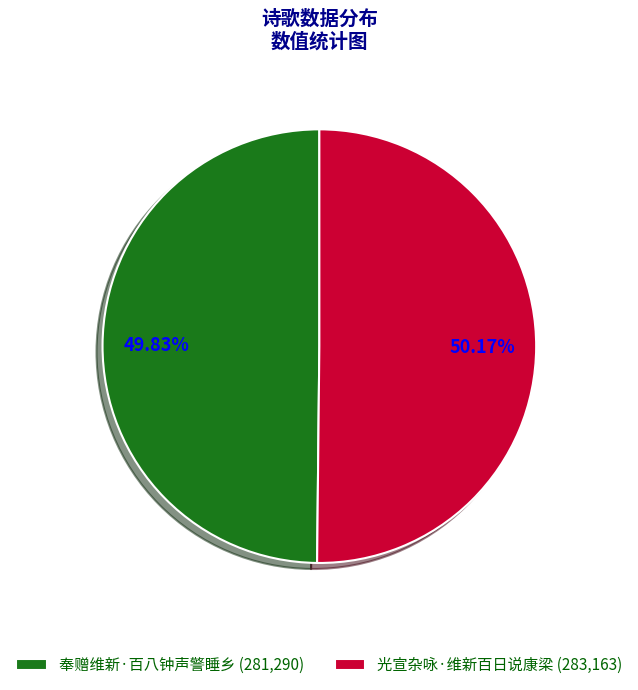

What is the ratio of the value at 光宣杂咏·维新百日说康梁 (283,163) to the value at 奉赠维新·百八钟声警睡乡 (281,290)?

1.0